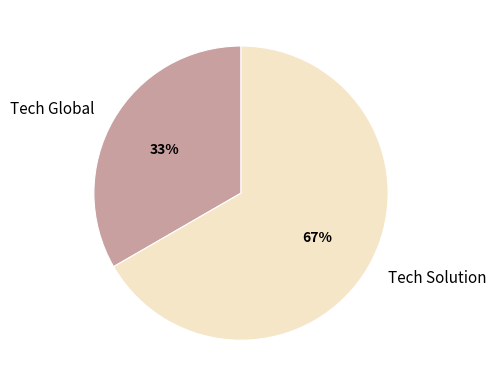

Which category has the biggest portion of the pie?

Tech Solution